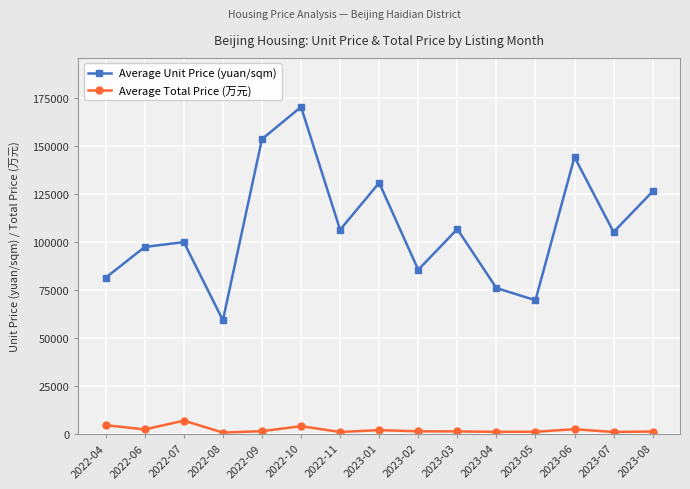

What is the difference between the second highest and second lowest values in the Average Unit Price (yuan/sqm) series?

83973